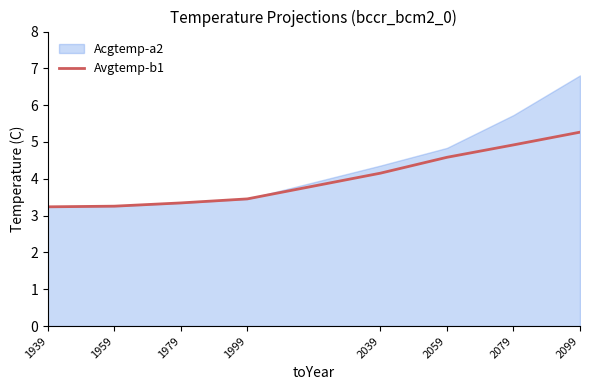

Where does the Acgtemp-a2 series first go above 4?

2039